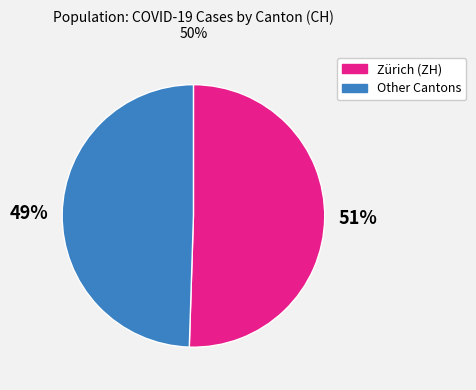

To the nearest percent, what is the average slice percentage?

50%